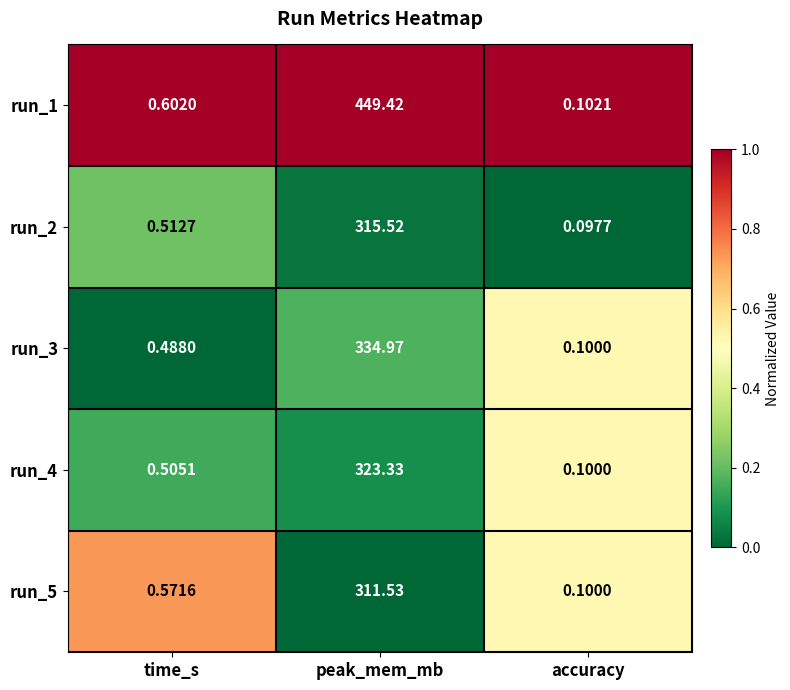

Which series has the widest spread of values?

run_1